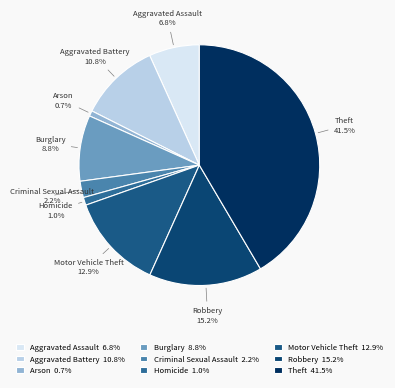

What is the ratio of the value at Aggravated Battery to the value at Robbery?

0.7